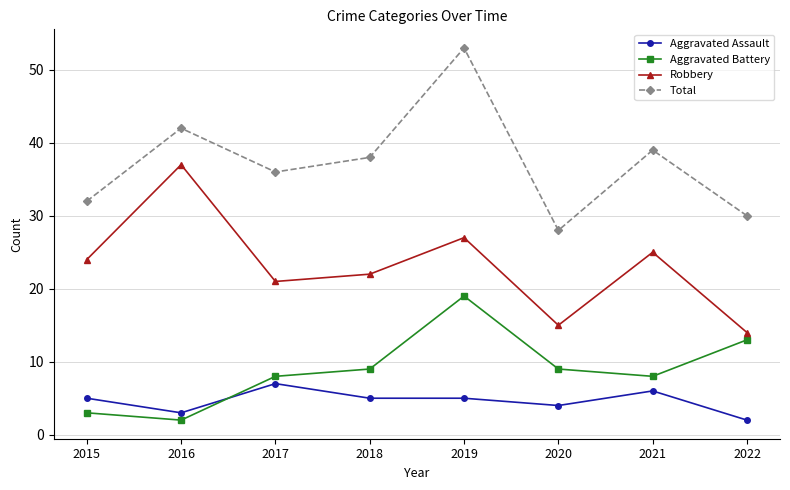

Reading left to right, extract all data points from this chart.

Aggravated Assault: 5	3	7	5	5	4	6	2
Aggravated Battery: 3	2	8	9	19	9	8	13
Robbery: 24	37	21	22	27	15	25	14
Total: 32	42	36	38	53	28	39	30